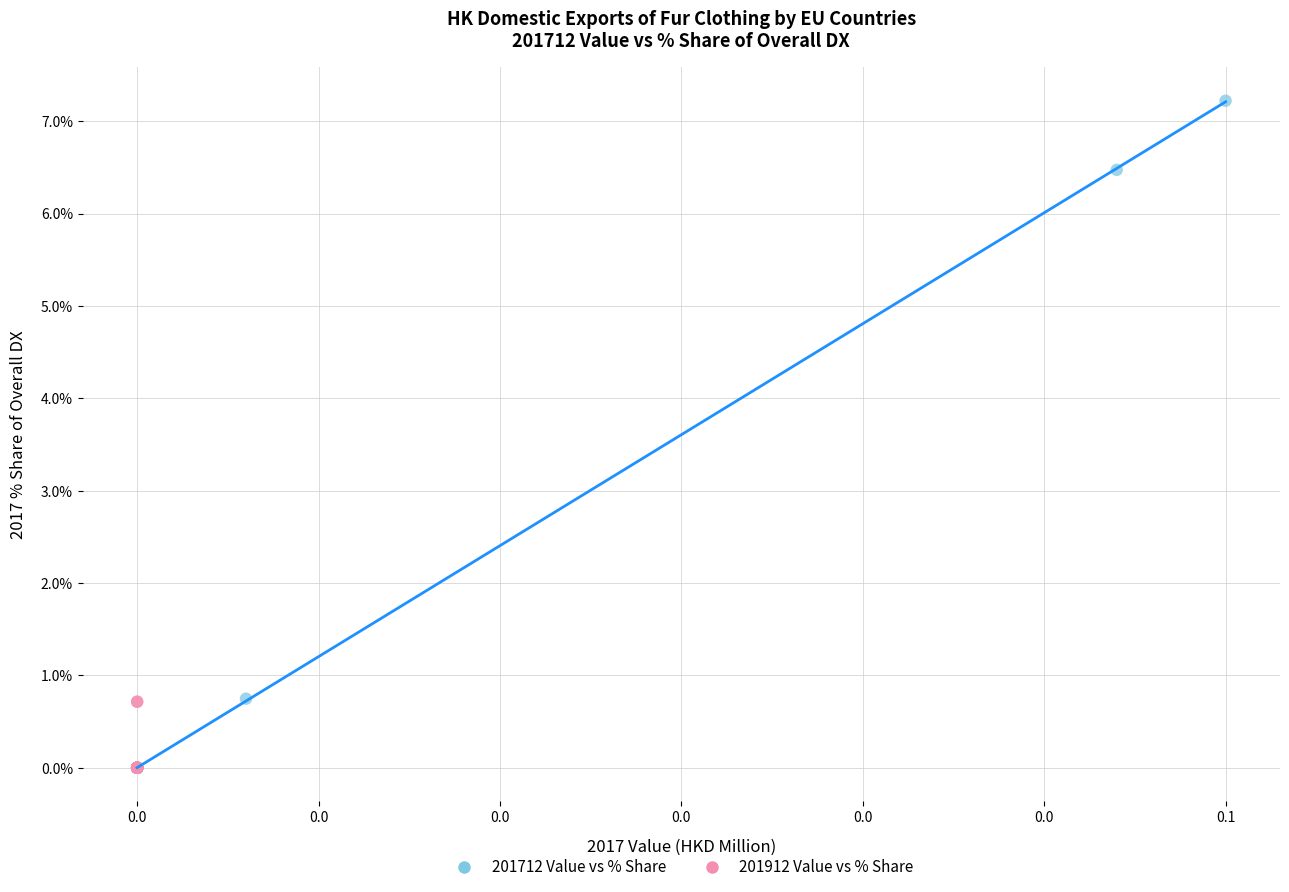

Which series has the widest spread of Y values?

201712 Value vs % Share